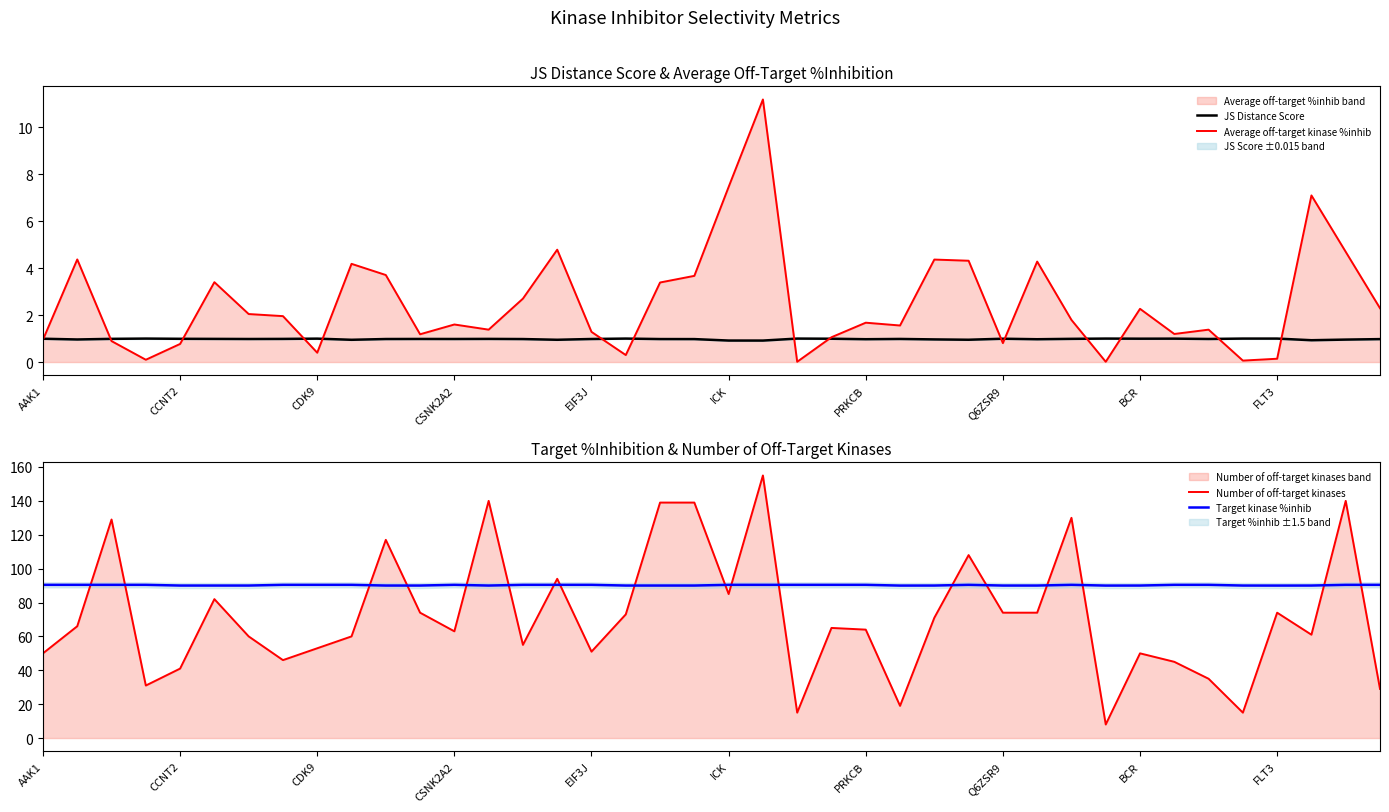

Is it true that Number of off-target kinases equals 7.7 at 35?

False